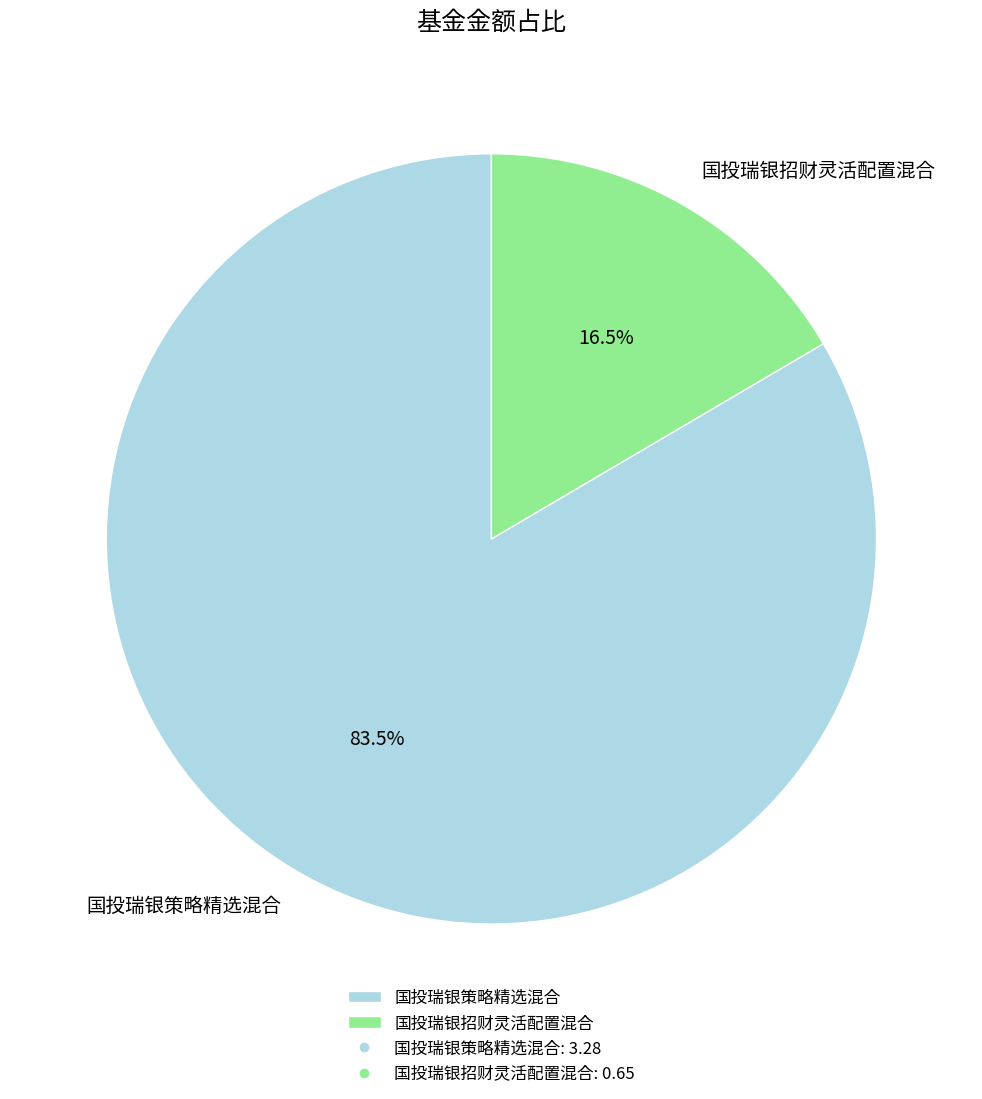

Between 国投瑞银招财灵活配置混合 and 国投瑞银策略精选混合, which is larger?

国投瑞银策略精选混合